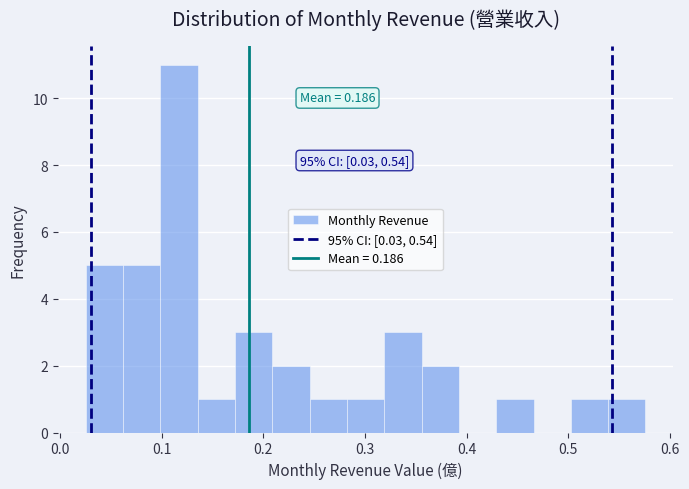

Read against the x-axis, roughly where is the centre of the tallest bar?

0.12